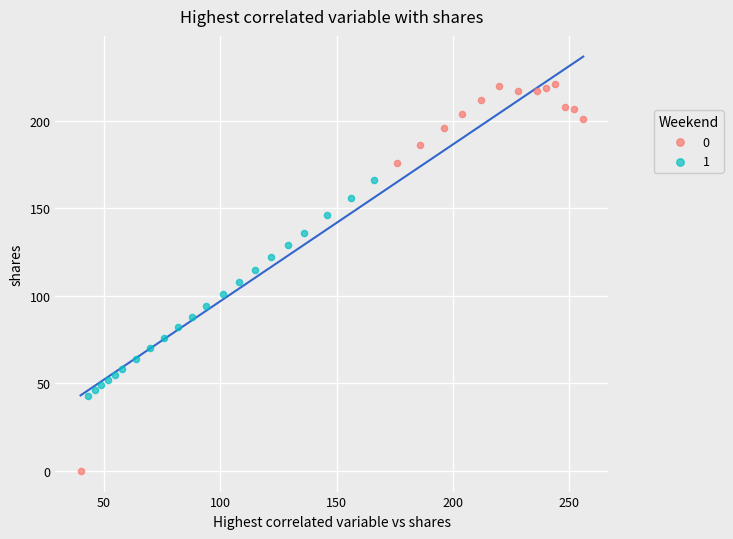

What are all the series names shown in the legend?

0, 1